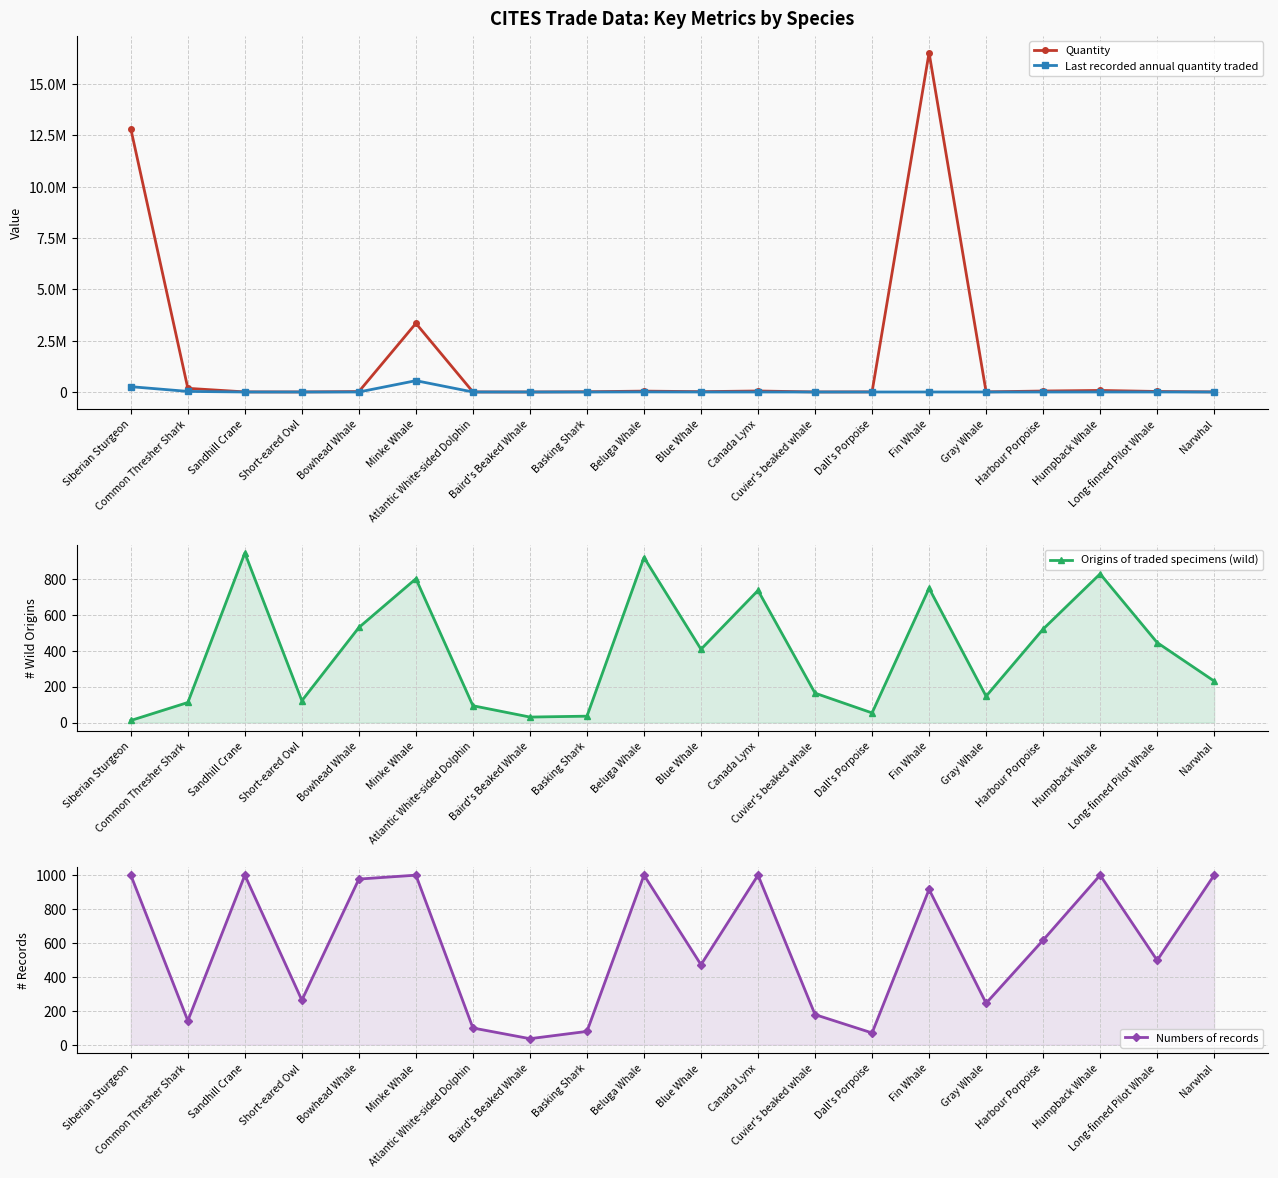

True or false: Quantity and Last recorded annual quantity traded cross at least once.

False